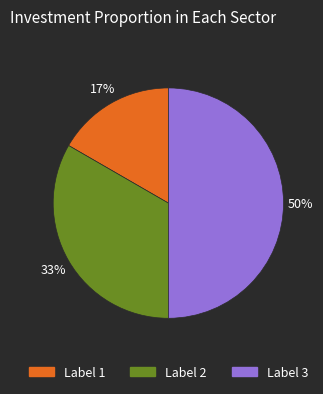

Does Label 2 account for over 50% of the chart?

No